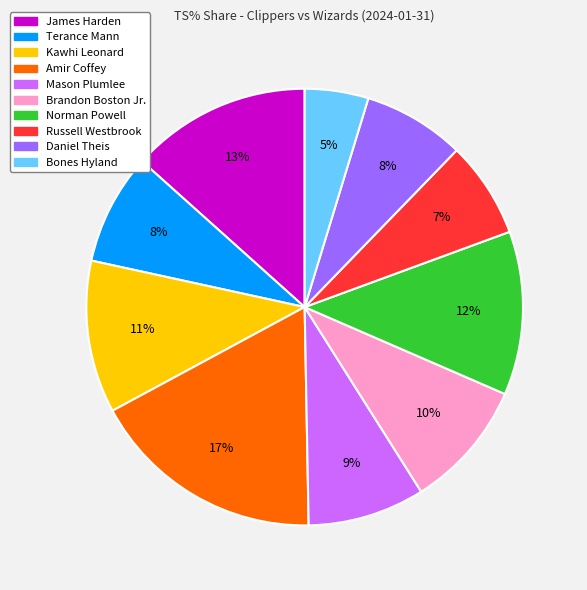

How many slices are in this pie chart?

10